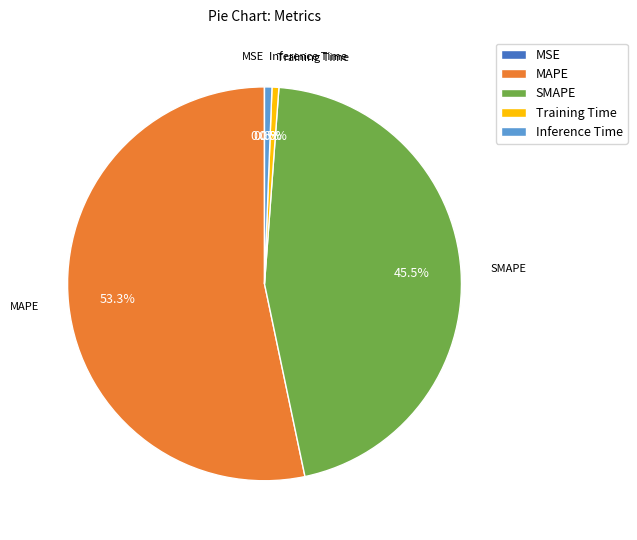

Do Inference Time and SMAPE together represent more than half of the pie?

No